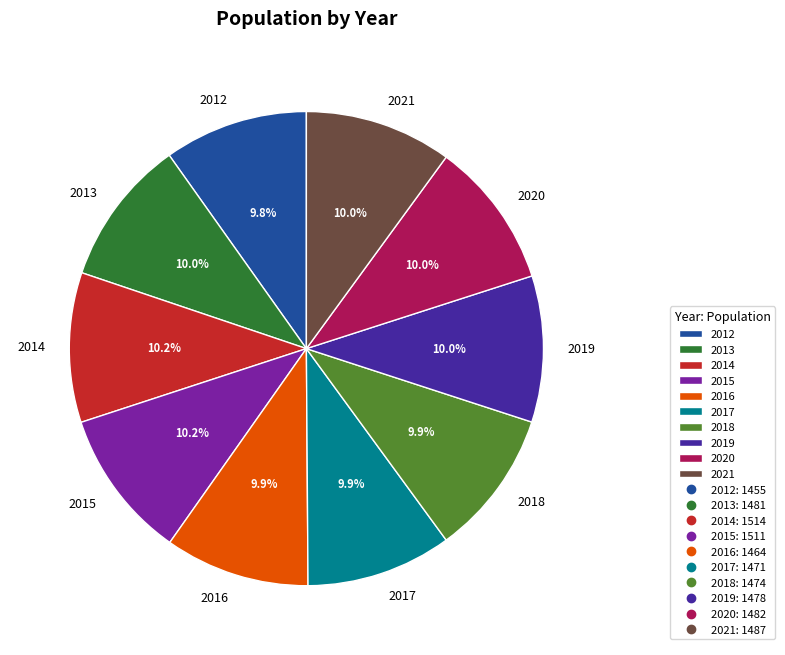

How much of the chart is everything except 2016?

90.1%